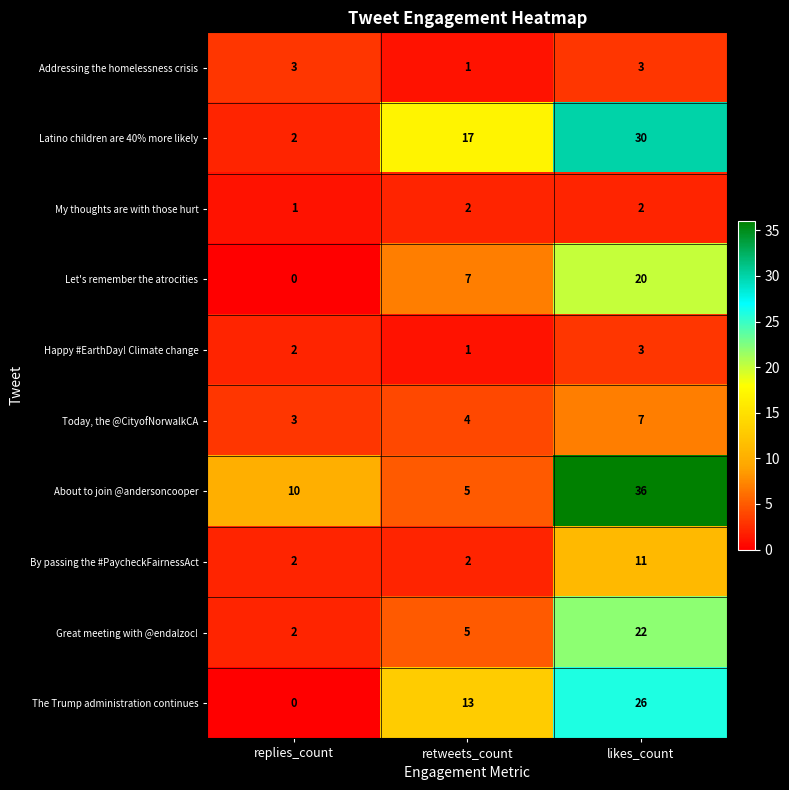

What value does the The Trump administration continues series have at likes_count, to the nearest 10?

30